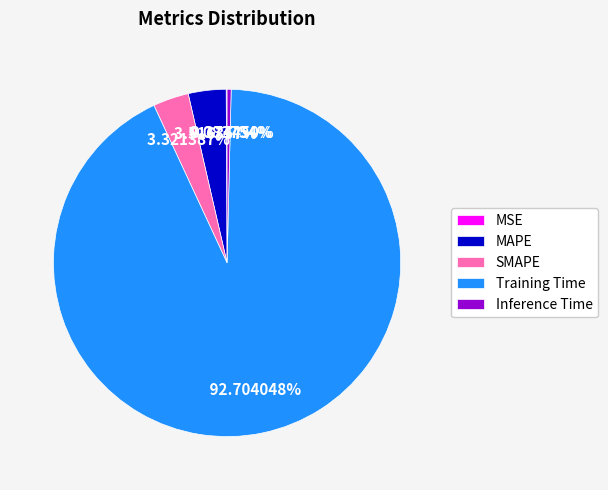

To the nearest percent, what portion does MAPE represent?

4%